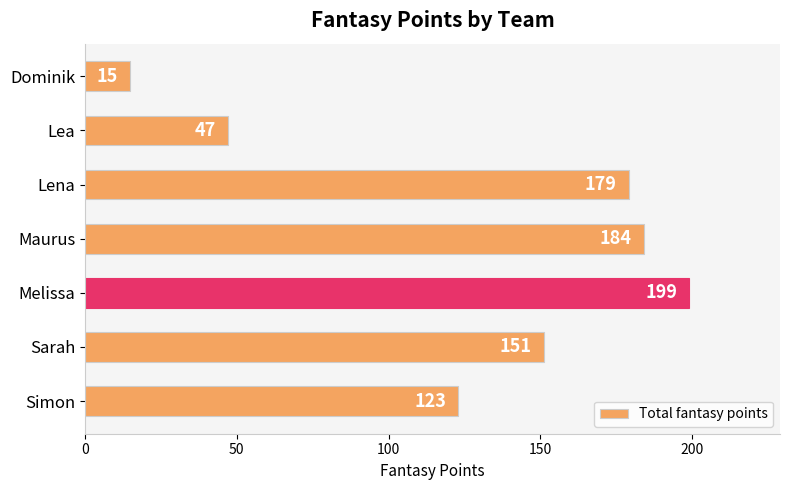

What is the greatest value displayed?

199